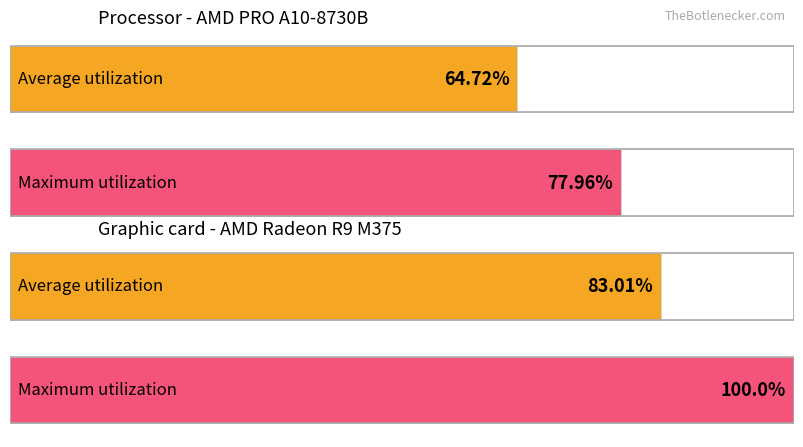

How many bars are there in each group?

2